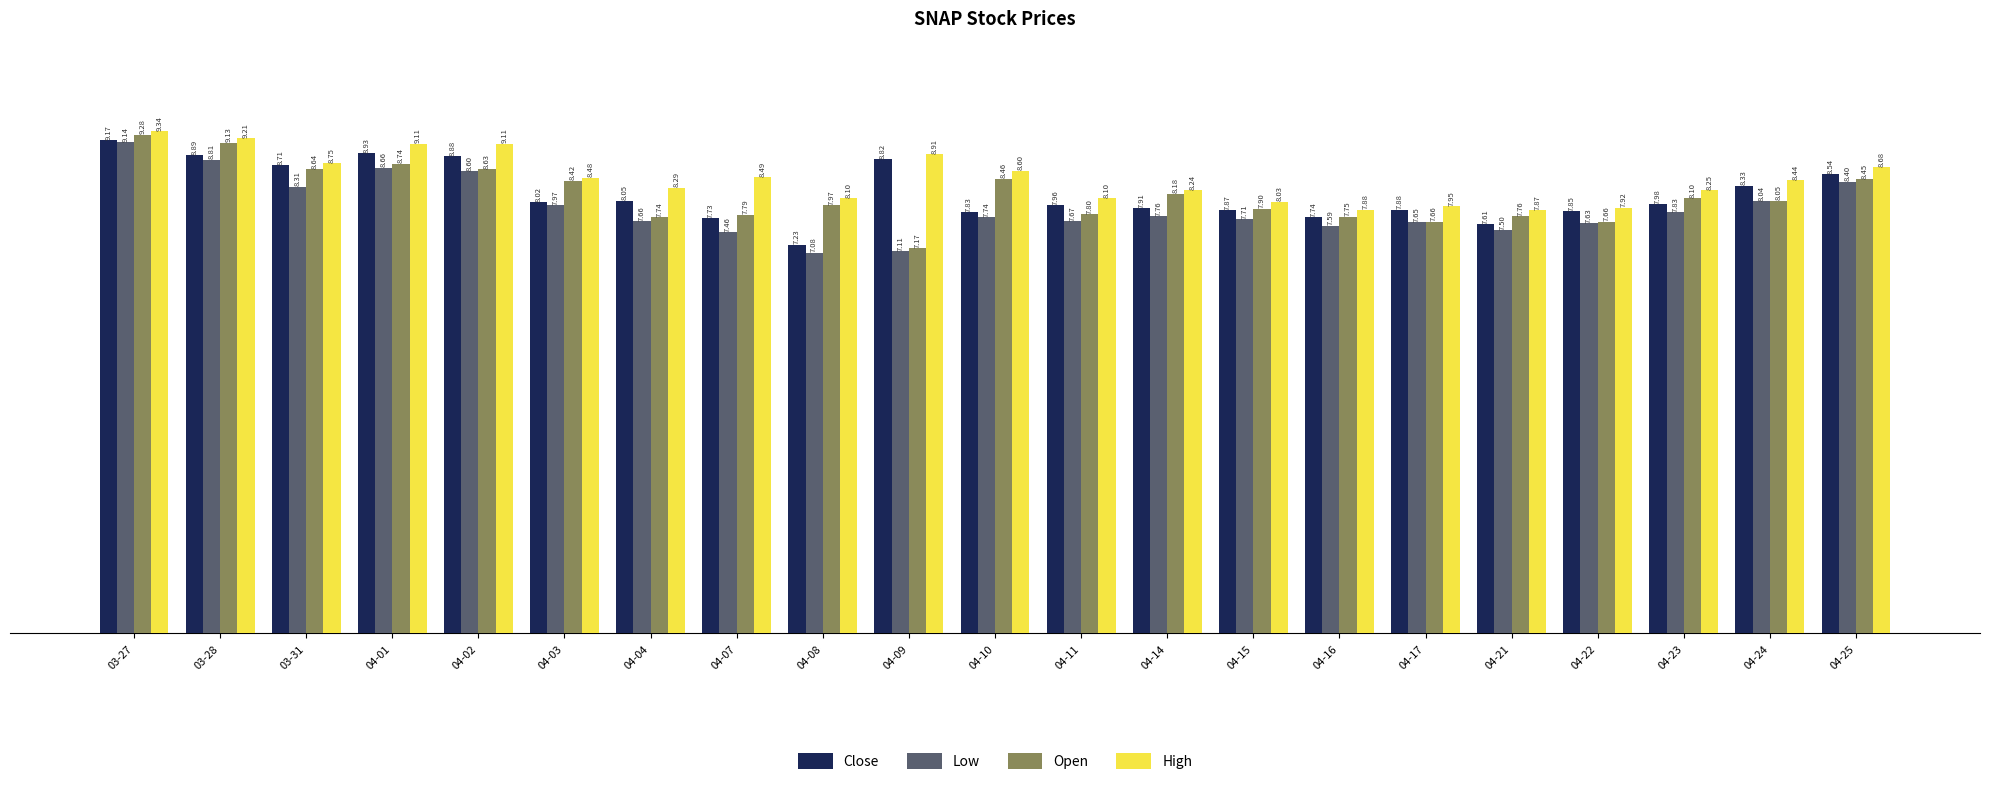

What is the difference between the maximum and minimum values in the Low series?

2.1